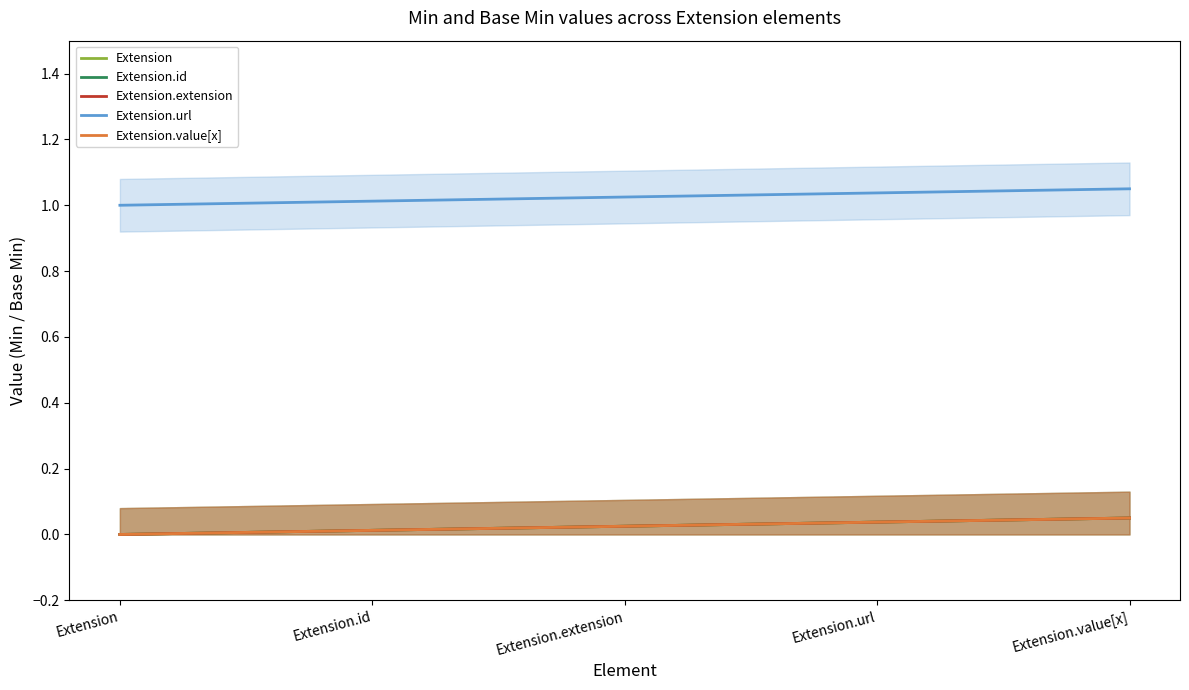

Which has a higher value, Extension or Extension.extension?

Extension